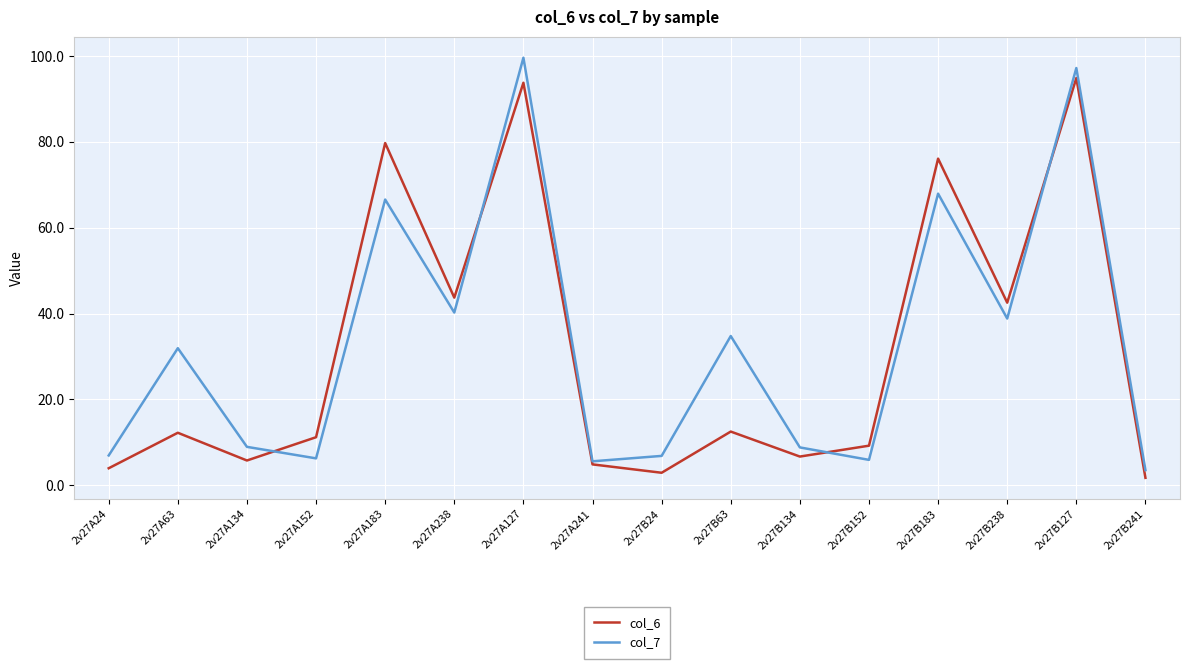

Is the value of col_7 at 2v27A183 greater than the value of col_6 at 2v27A134?

Yes